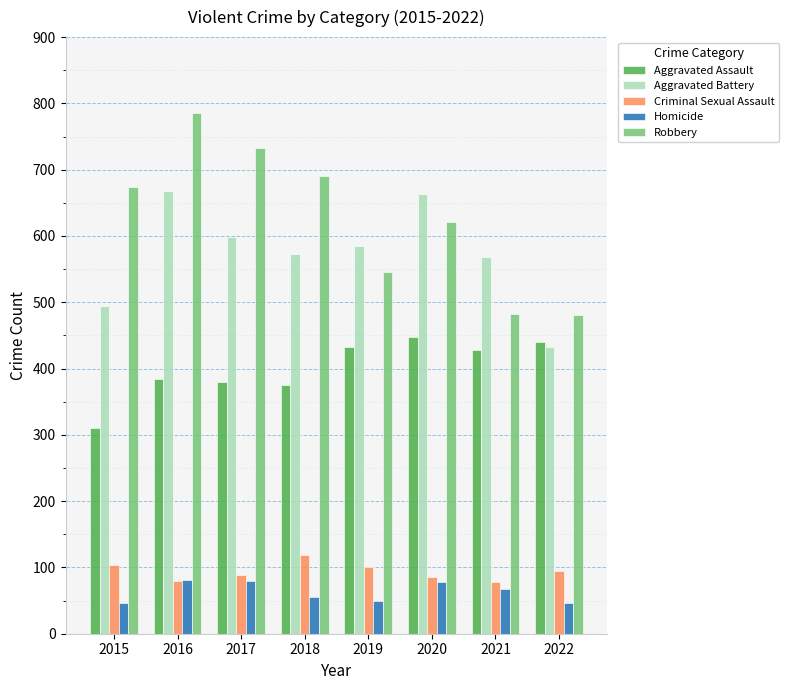

Which series has the largest range (max minus min)?

Robbery